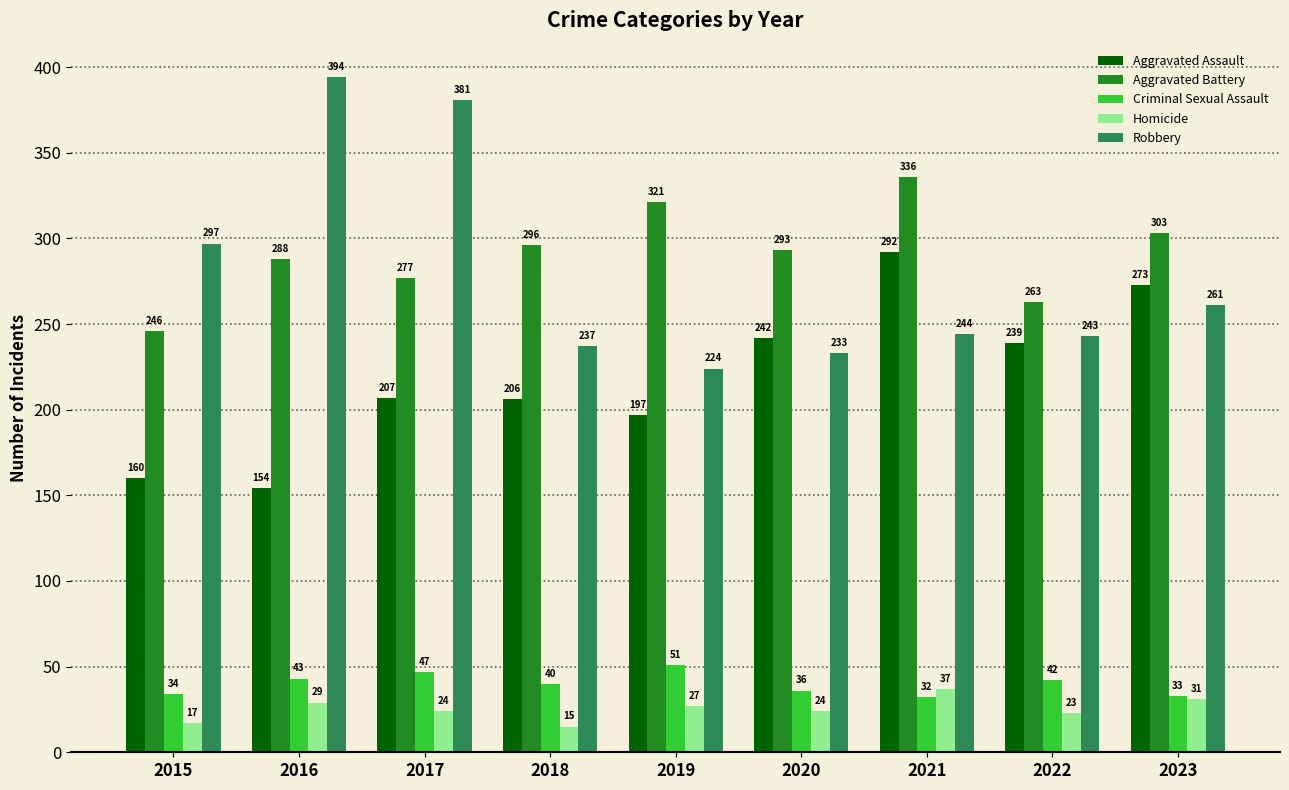

Reading left to right, extract all data points from this chart.

Aggravated Assault: 160	154	207	206	197	242	292	239	273
Aggravated Battery: 246	288	277	296	321	293	336	263	303
Criminal Sexual Assault: 34	43	47	40	51	36	32	42	33
Homicide: 17	29	24	15	27	24	37	23	31
Robbery: 297	394	381	237	224	233	244	243	261